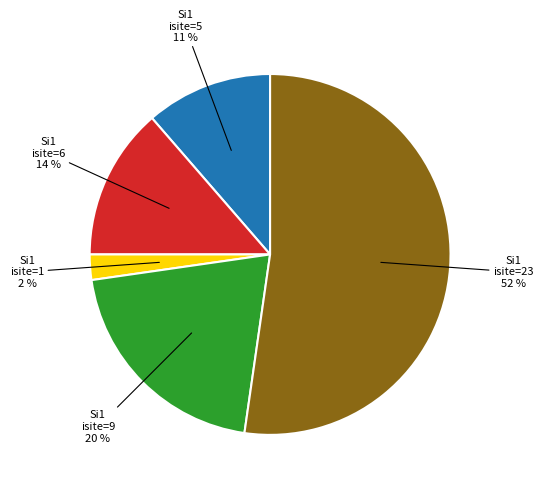

Does any single category account for the majority?

Yes